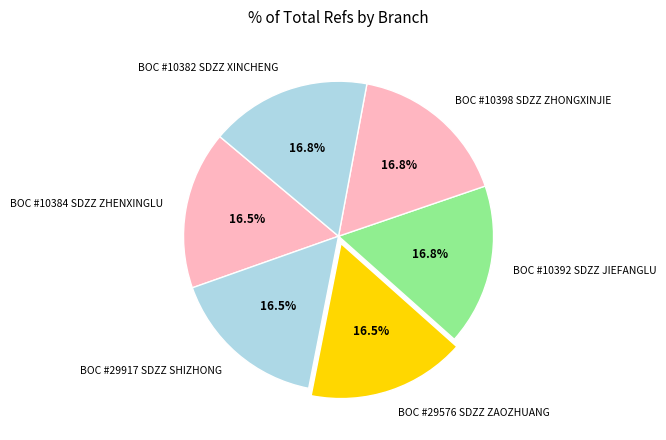

Combined, what portion of the pie is BOC #29917 SDZZ SHIZHONG and BOC #10384 SDZZ ZHENXINGLU?

33.0%